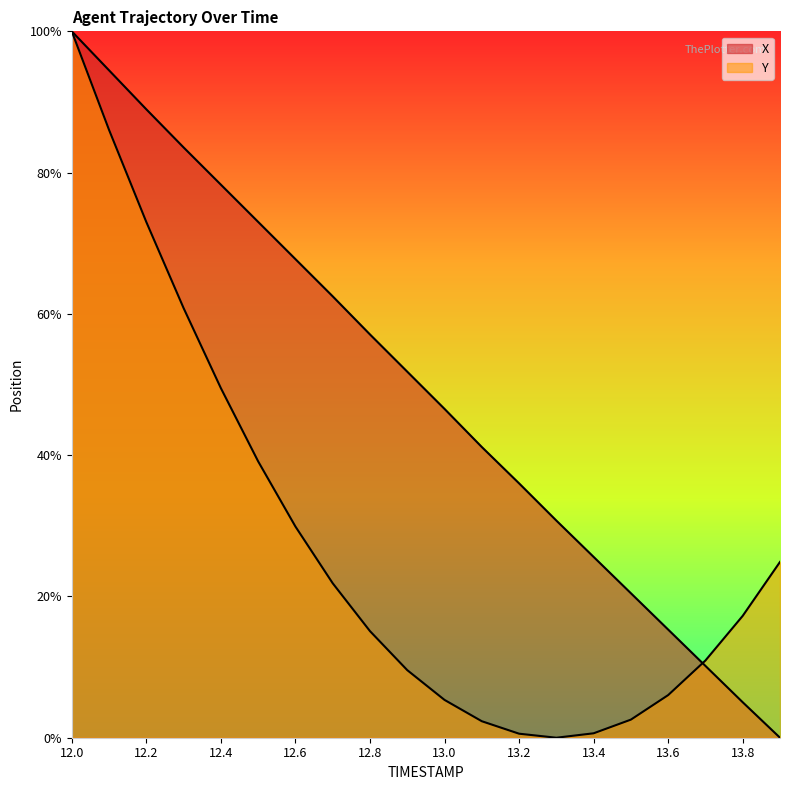

List the series in order of their peak value, highest first.

X, Y